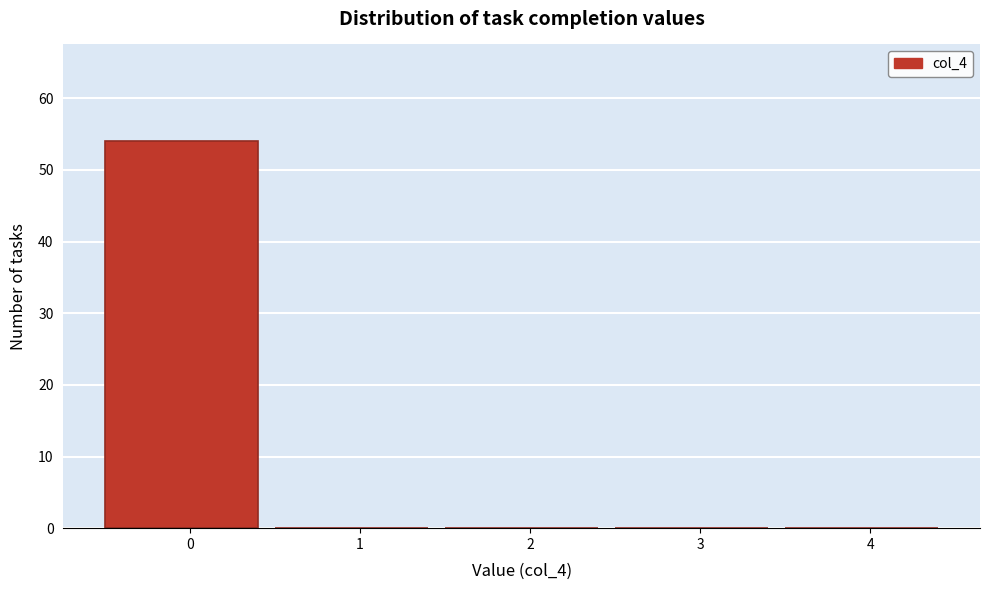

Reading left to right, extract all data points from this chart.

0=54	1=0	2=0	3=0	4=0